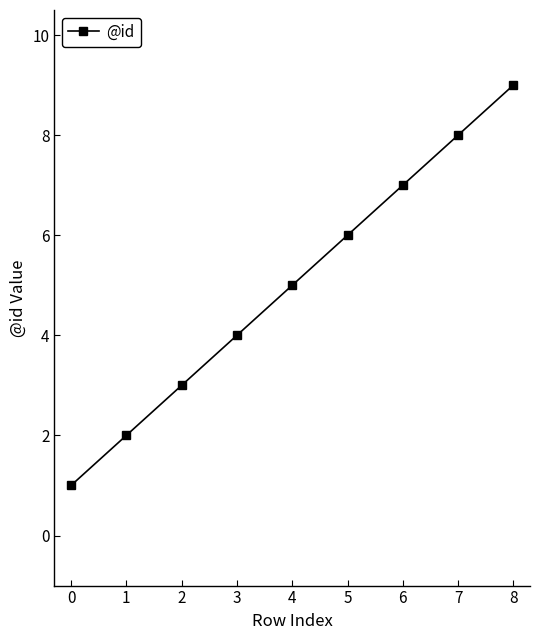

Which category has the highest value across all series?

8